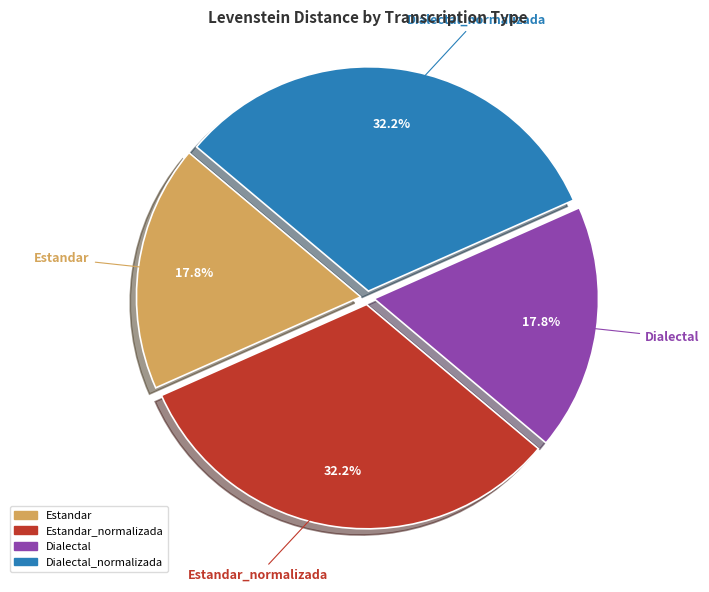

Is there a majority slice in this chart?

No